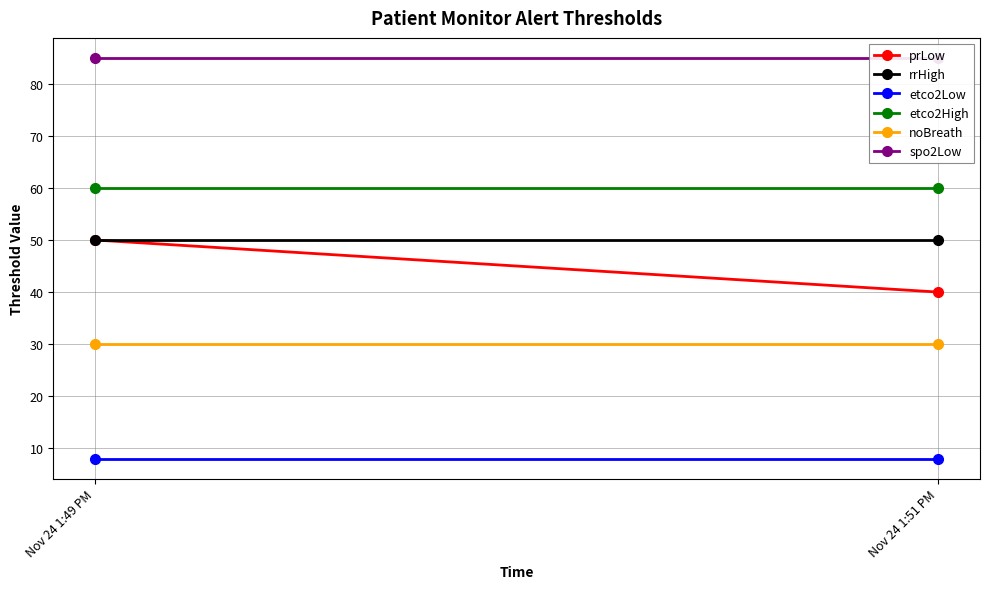

Which has a higher value, Nov 24 1:51 PM or Nov 24 1:49 PM?

Nov 24 1:49 PM